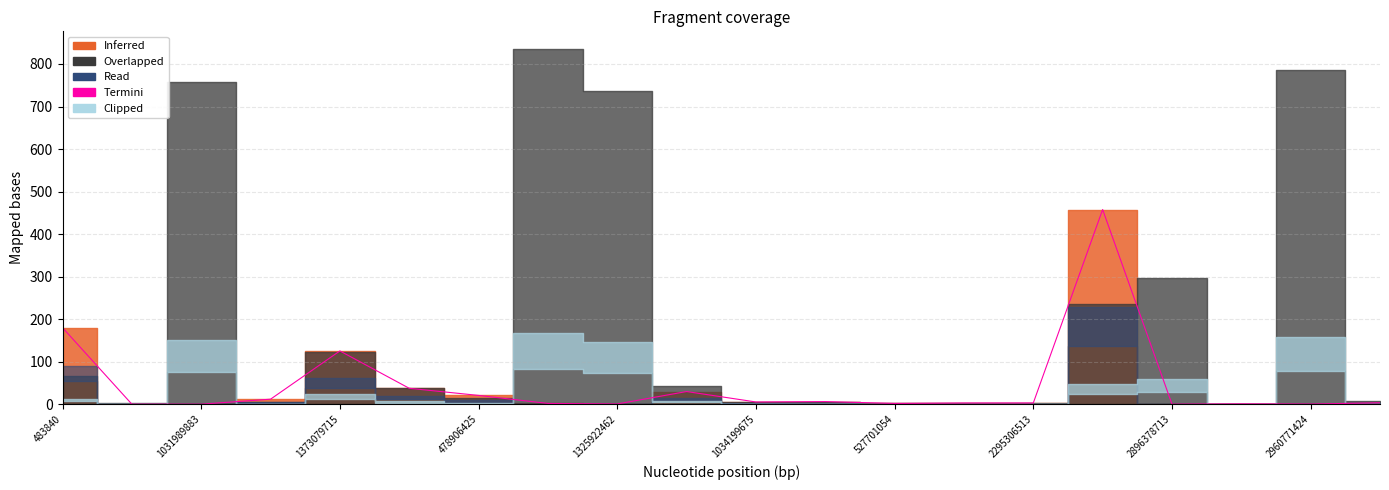

The value of Termini at 1373079715 is 176.1. True or false?

False